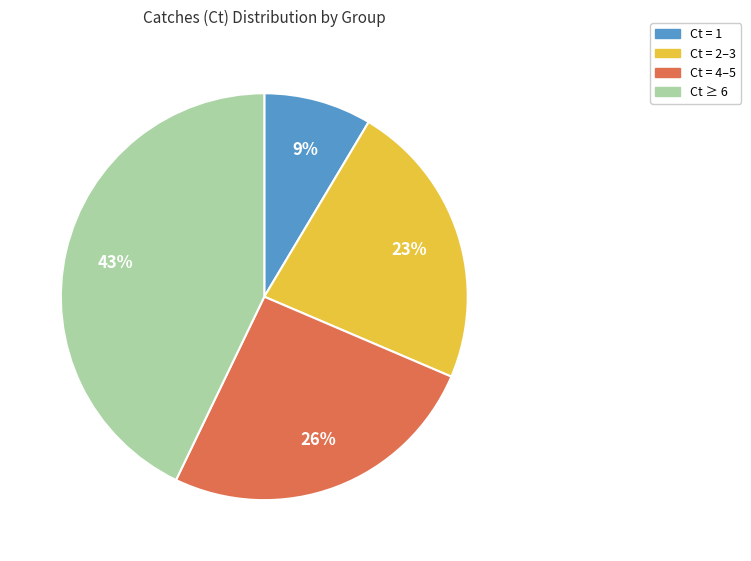

Between Ct = 4–5 and Ct = 2–3, which is larger?

Ct = 4–5